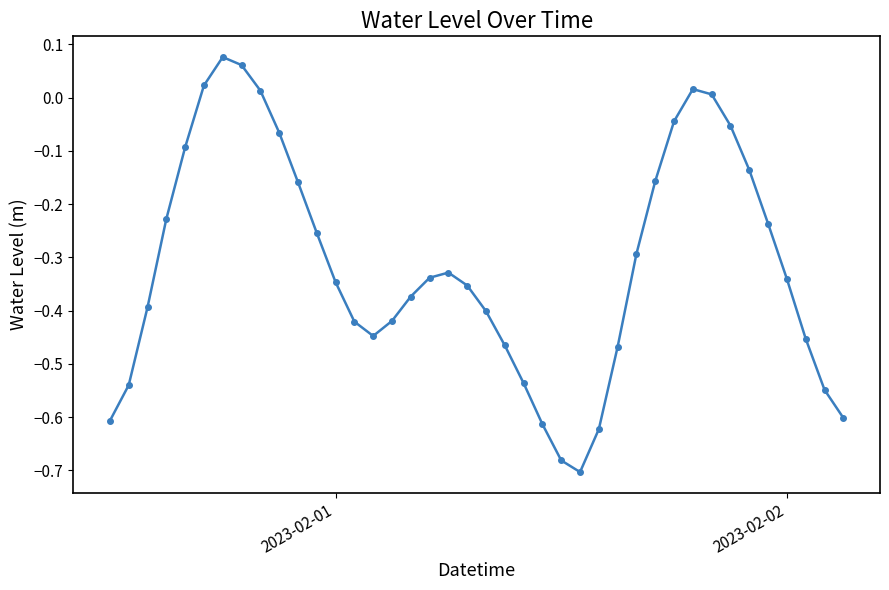

What is the difference between the maximum and second lowest values?

0.8